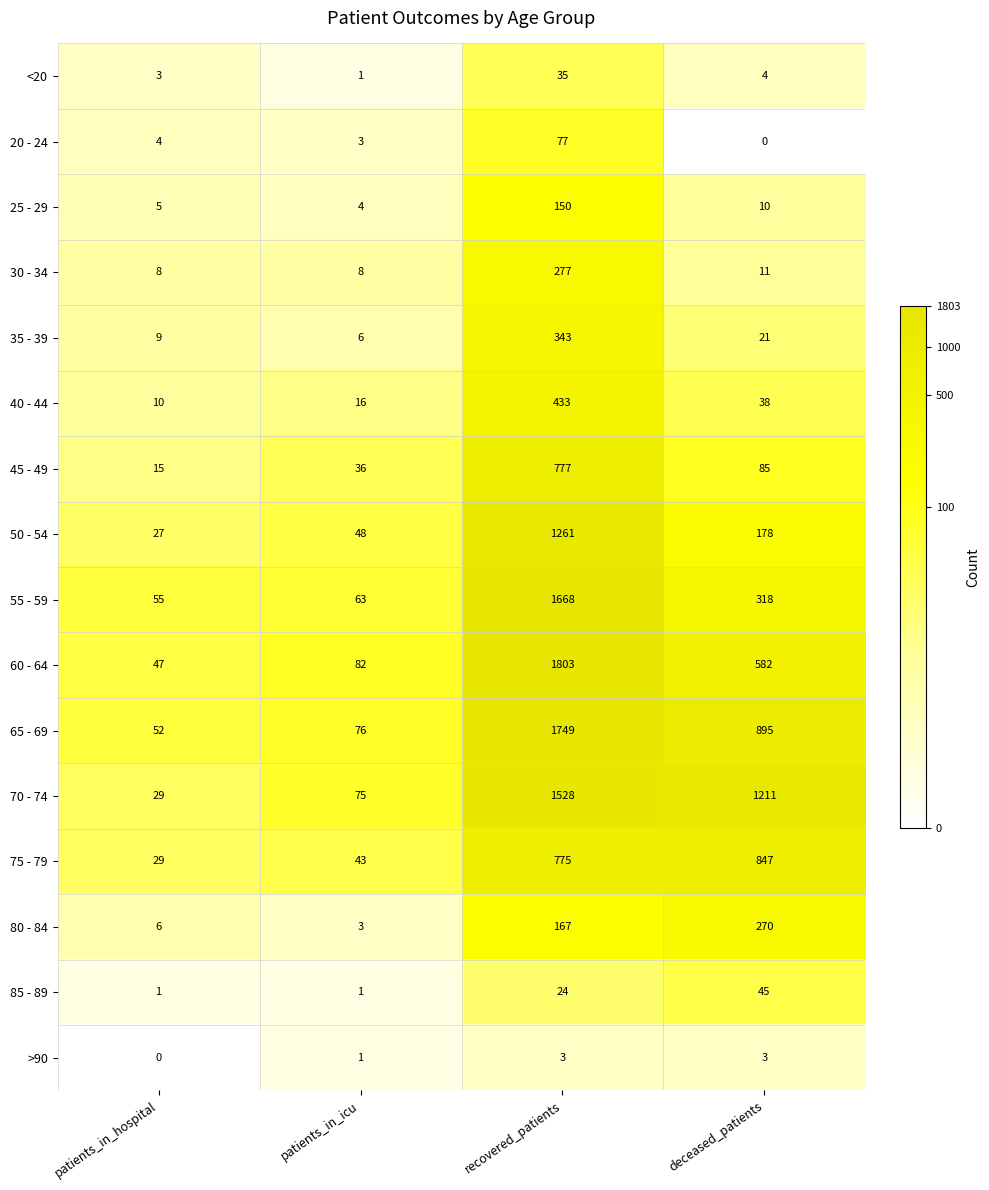

Rank the series by their maximum value, from lowest to highest.

>90, <20, 85 - 89, 20 - 24, 25 - 29, 80 - 84, 30 - 34, 35 - 39, 40 - 44, 45 - 49, 75 - 79, 50 - 54, 70 - 74, 55 - 59, 65 - 69, 60 - 64